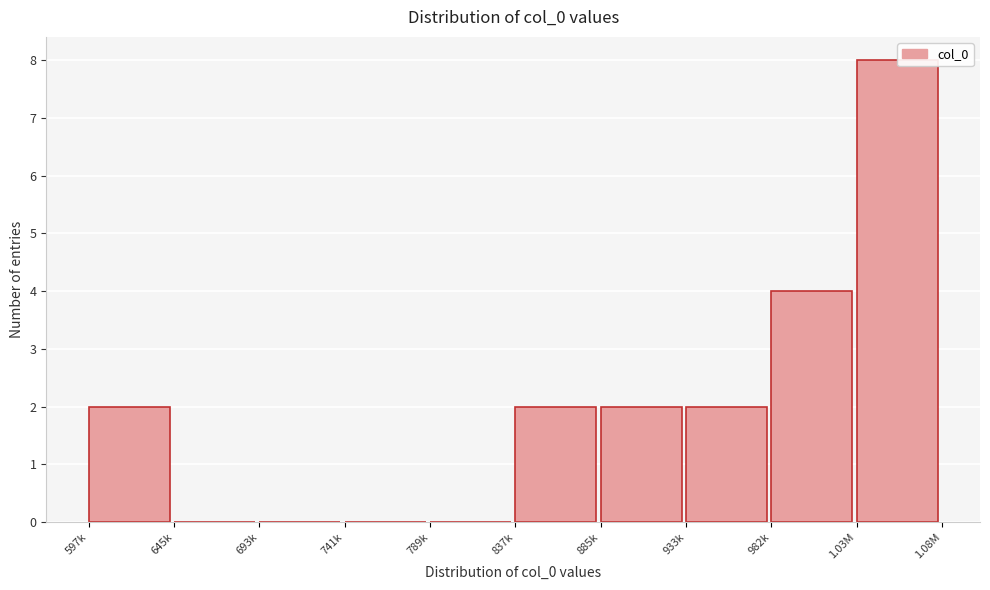

Reading left to right, transcribe all the data shown in this chart.

597k=2	645k=0	693k=0	741k=0	789k=0	837k=2	885k=2	933k=2	982k=4	1.03M=8